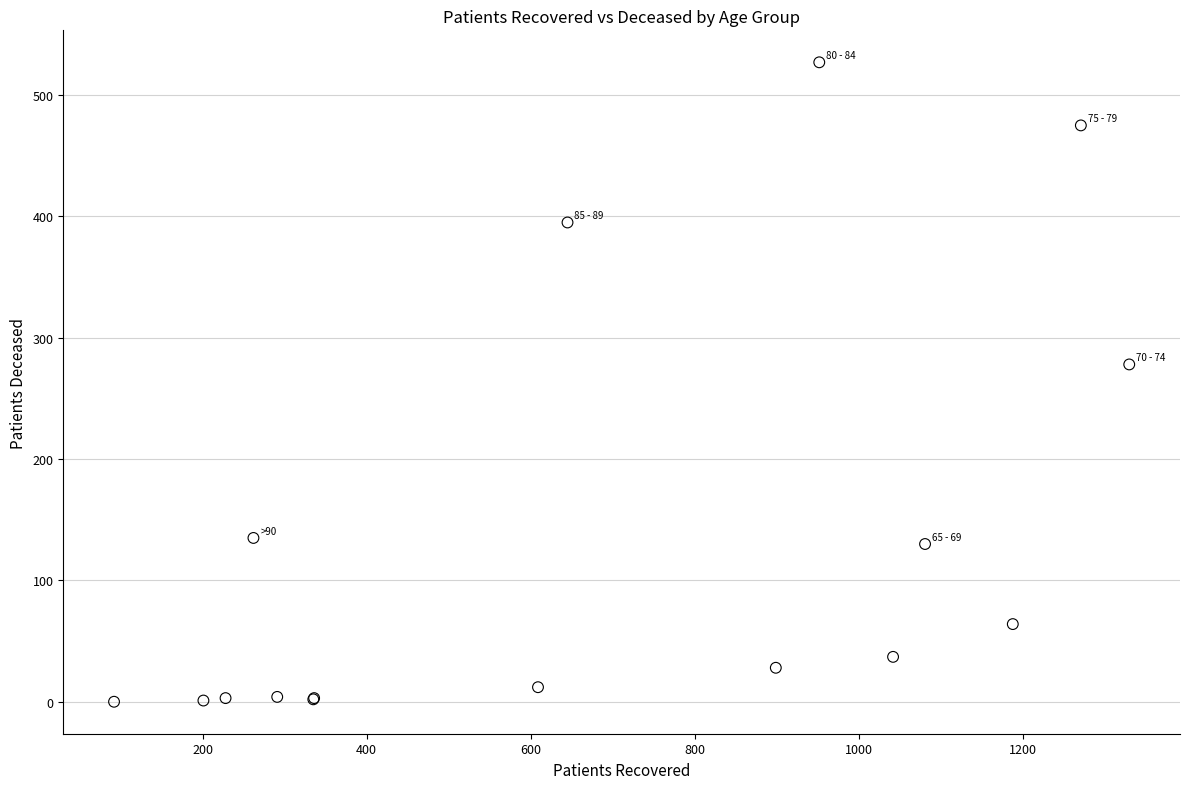

What Y value in the scatter plot is closest to 263?

278